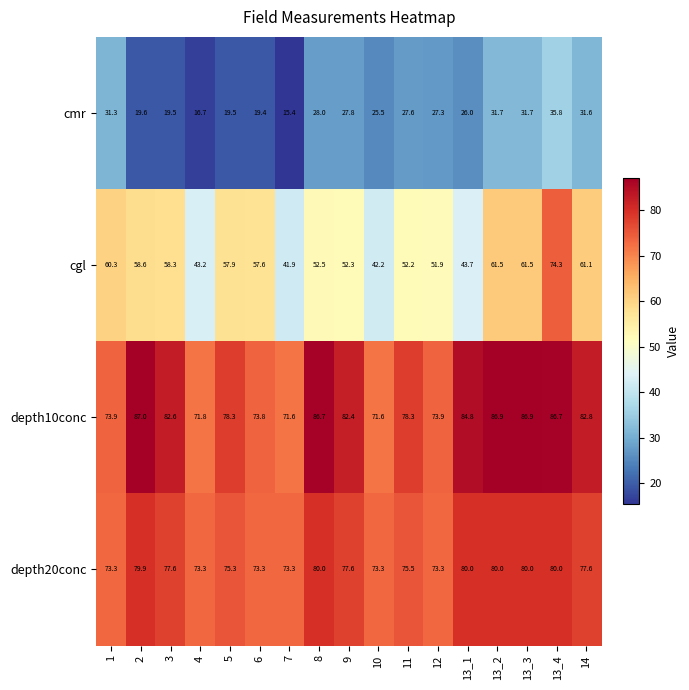

At how many categories does at least one series exceed 60?

17